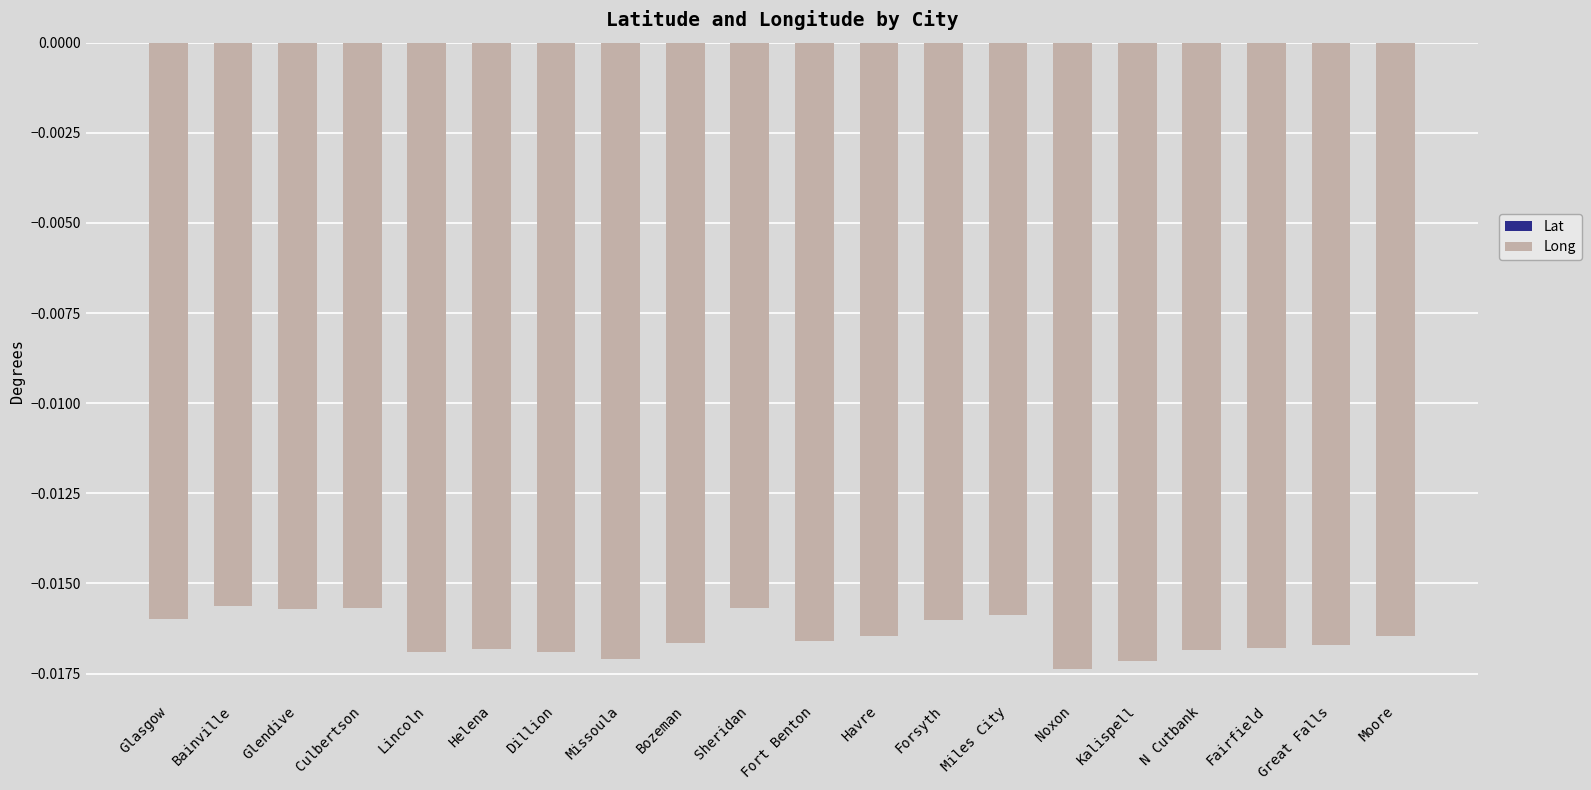

Rank the series at Sheridan from highest to lowest value.

Lat, Long